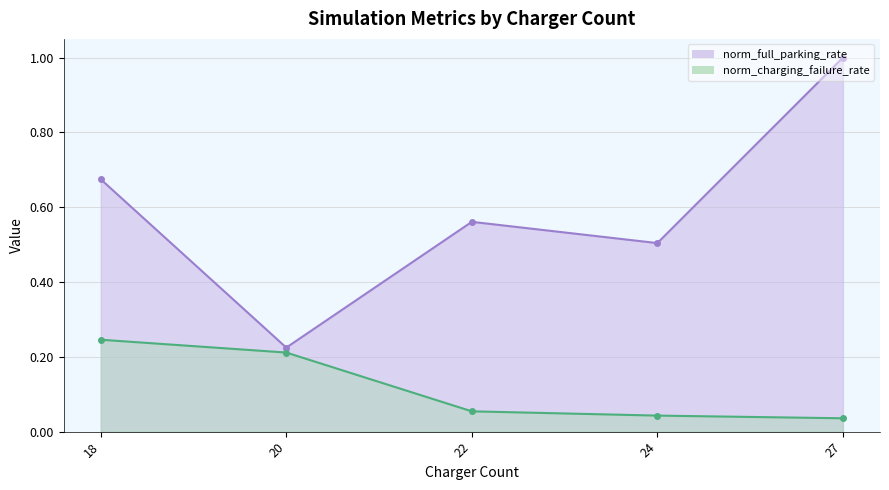

List the series in order of their peak value, highest first.

norm_full_parking_rate, norm_charging_failure_rate